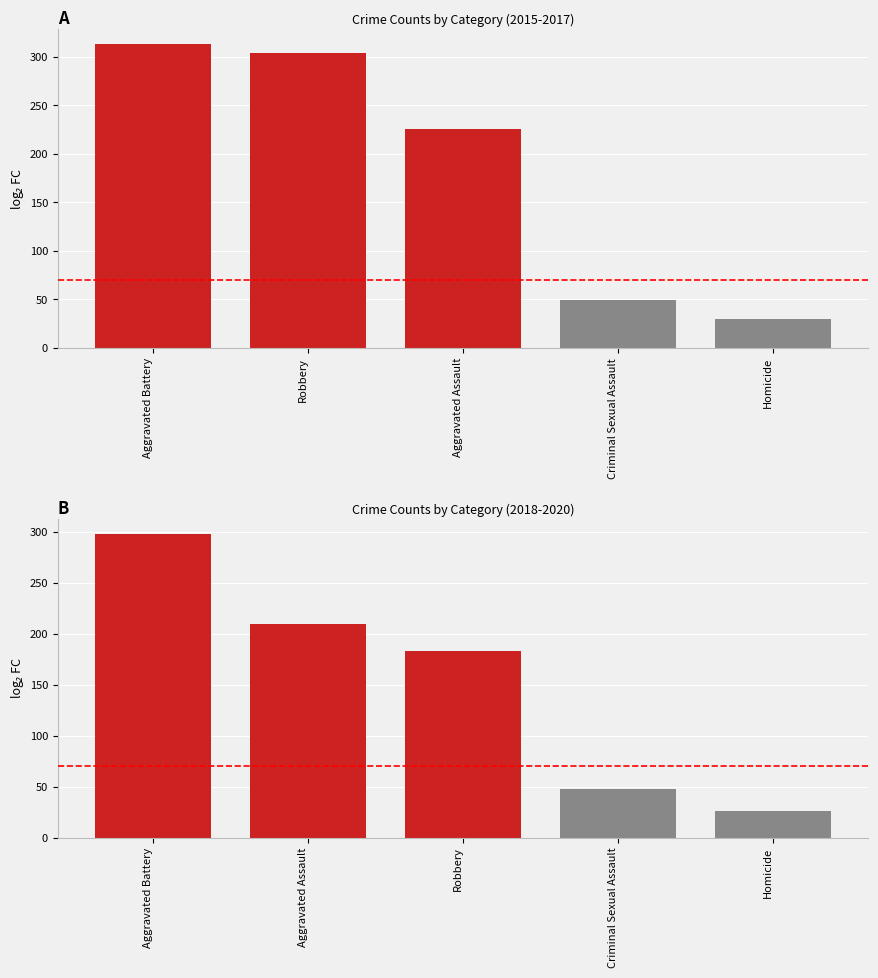

Which has a higher value, Criminal Sexual Assault or Aggravated Battery?

Aggravated Battery